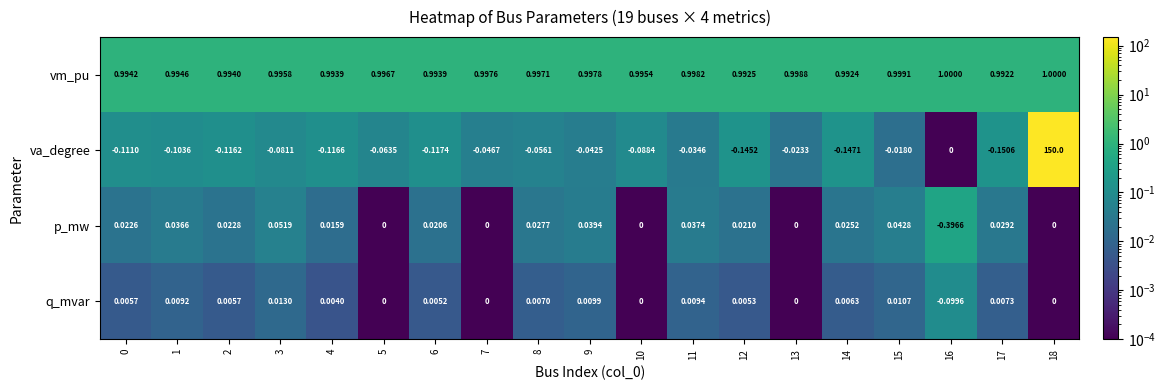

Between 14 and 16, which series saw the biggest shift?

p_mw